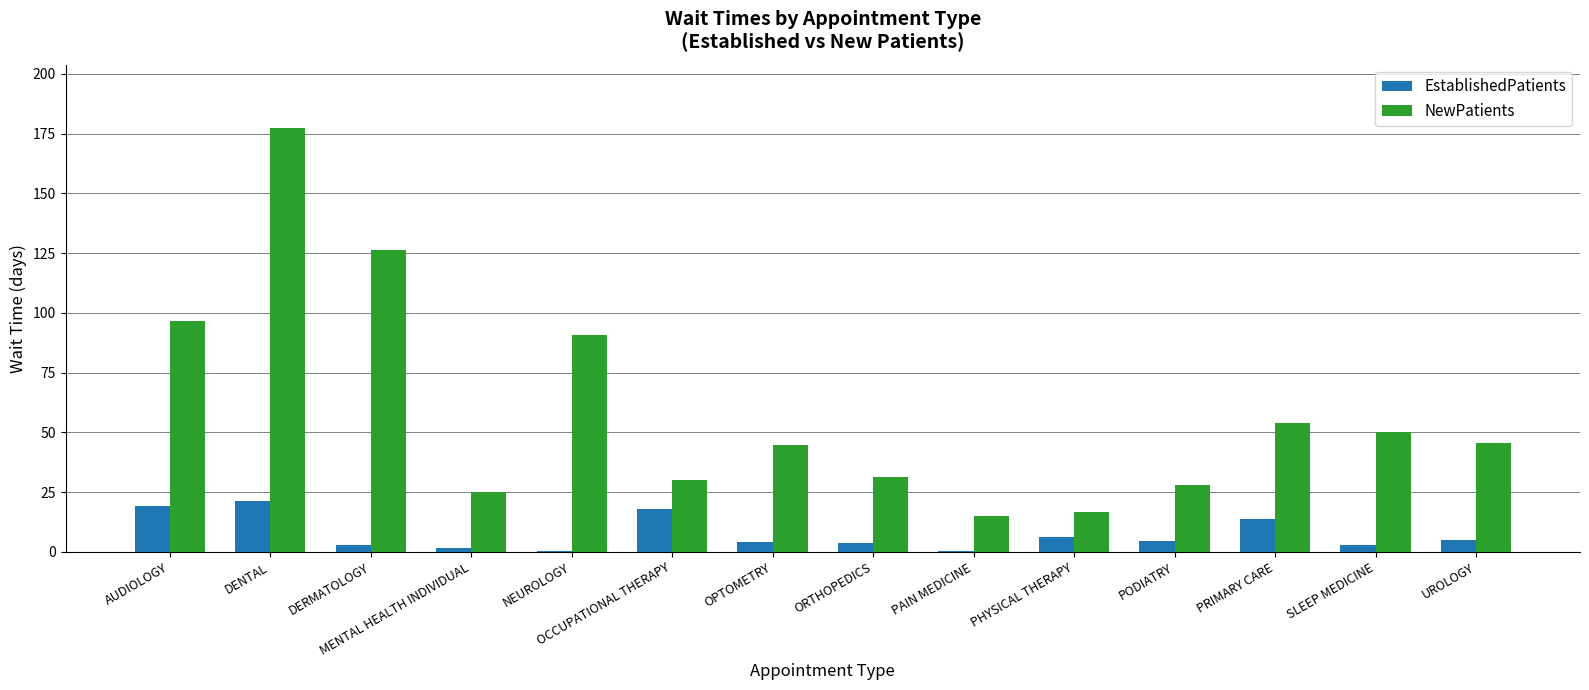

What is the maximum value shown in the chart?

177.3